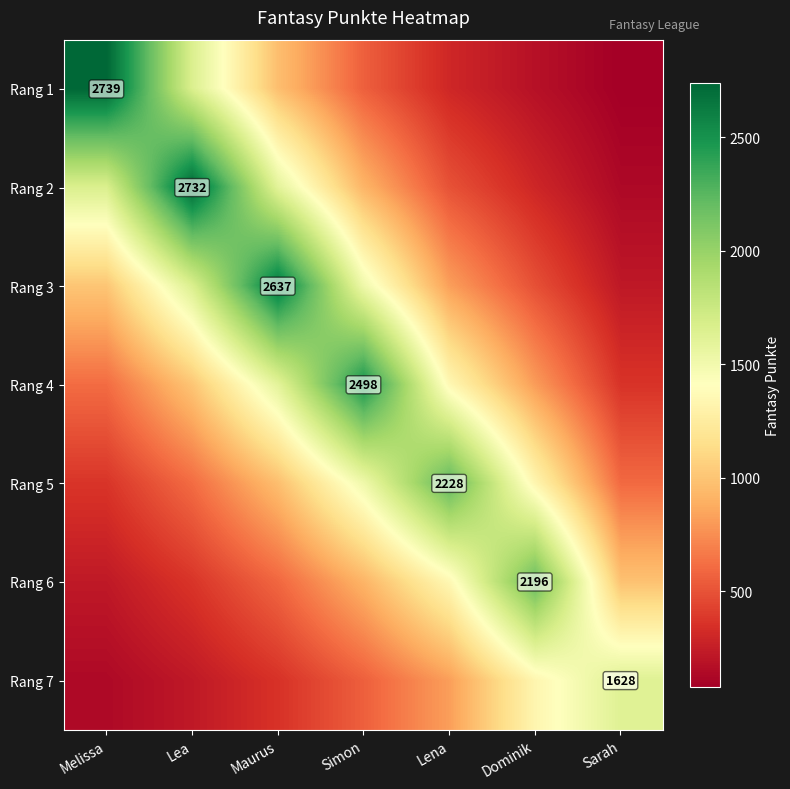

Rank the categories by Rang 1 value from highest to lowest.

Melissa, Lea, Maurus, Simon, Lena, Dominik, Sarah